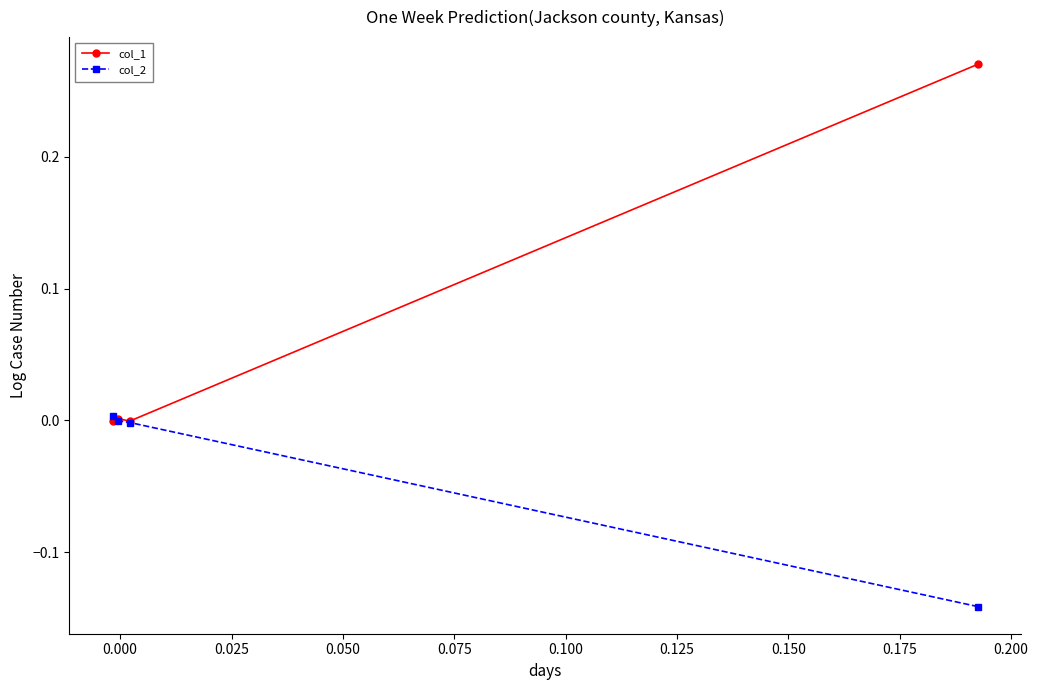

Does the chart have visible grid lines?

No